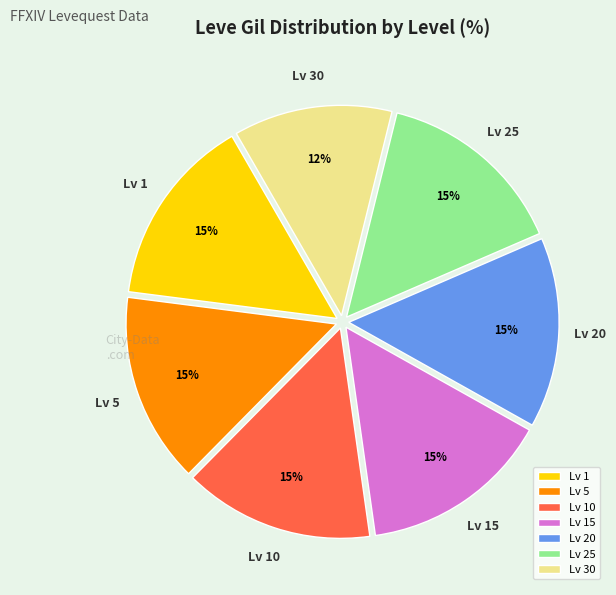

Does any single category account for the majority?

No